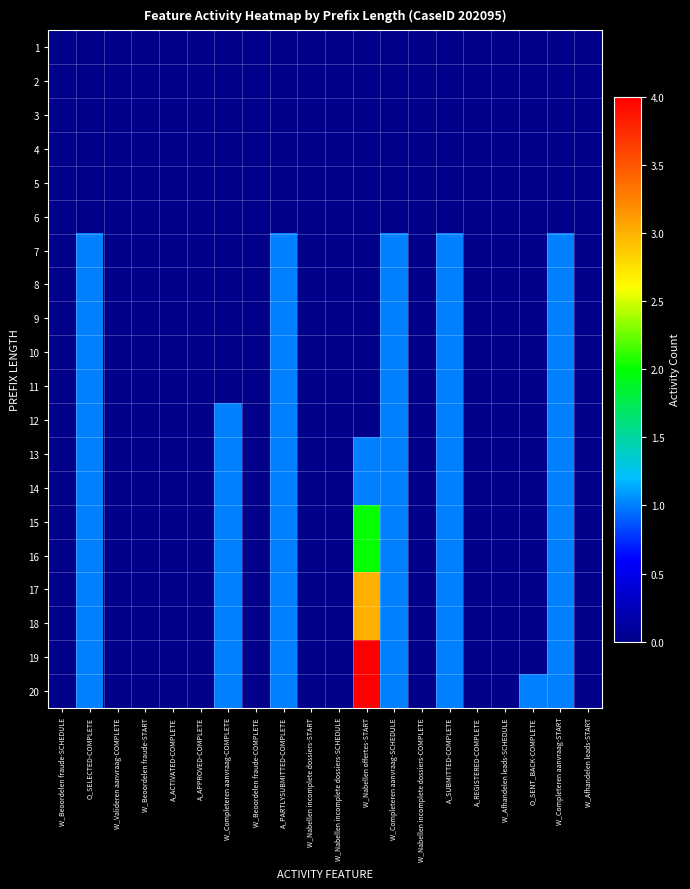

Reading left to right, what are all the values shown in this chart?

1: W_Beoordelen fraude-SCHEDULE=0	O_SELECTED-COMPLETE=0	W_Valideren aanvraag-COMPLETE=0	W_Beoordelen fraude-START=0	A_ACTIVATED-COMPLETE=0	A_APPROVED-COMPLETE=0	W_Completeren aanvraag-COMPLETE=0	W_Beoordelen fraude-COMPLETE=0	A_PARTLYSUBMITTED-COMPLETE=0	W_Nabellen incomplete dossiers-START=0	W_Nabellen incomplete dossiers-SCHEDULE=0	W_Nabellen offertes-START=0	W_Completeren aanvraag-SCHEDULE=0	W_Nabellen incomplete dossiers-COMPLETE=0	A_SUBMITTED-COMPLETE=0	A_REGISTERED-COMPLETE=0	W_Afhandelen leads-SCHEDULE=0	O_SENT_BACK-COMPLETE=0	W_Completeren aanvraag-START=0	W_Afhandelen leads-START=0
2: W_Beoordelen fraude-SCHEDULE=0	O_SELECTED-COMPLETE=0	W_Valideren aanvraag-COMPLETE=0	W_Beoordelen fraude-START=0	A_ACTIVATED-COMPLETE=0	A_APPROVED-COMPLETE=0	W_Completeren aanvraag-COMPLETE=0	W_Beoordelen fraude-COMPLETE=0	A_PARTLYSUBMITTED-COMPLETE=0	W_Nabellen incomplete dossiers-START=0	W_Nabellen incomplete dossiers-SCHEDULE=0	W_Nabellen offertes-START=0	W_Completeren aanvraag-SCHEDULE=0	W_Nabellen incomplete dossiers-COMPLETE=0	A_SUBMITTED-COMPLETE=0	A_REGISTERED-COMPLETE=0	W_Afhandelen leads-SCHEDULE=0	O_SENT_BACK-COMPLETE=0	W_Completeren aanvraag-START=0	W_Afhandelen leads-START=0
3: W_Beoordelen fraude-SCHEDULE=0	O_SELECTED-COMPLETE=0	W_Valideren aanvraag-COMPLETE=0	W_Beoordelen fraude-START=0	A_ACTIVATED-COMPLETE=0	A_APPROVED-COMPLETE=0	W_Completeren aanvraag-COMPLETE=0	W_Beoordelen fraude-COMPLETE=0	A_PARTLYSUBMITTED-COMPLETE=0	W_Nabellen incomplete dossiers-START=0	W_Nabellen incomplete dossiers-SCHEDULE=0	W_Nabellen offertes-START=0	W_Completeren aanvraag-SCHEDULE=0	W_Nabellen incomplete dossiers-COMPLETE=0	A_SUBMITTED-COMPLETE=0	A_REGISTERED-COMPLETE=0	W_Afhandelen leads-SCHEDULE=0	O_SENT_BACK-COMPLETE=0	W_Completeren aanvraag-START=0	W_Afhandelen leads-START=0
4: W_Beoordelen fraude-SCHEDULE=0	O_SELECTED-COMPLETE=0	W_Valideren aanvraag-COMPLETE=0	W_Beoordelen fraude-START=0	A_ACTIVATED-COMPLETE=0	A_APPROVED-COMPLETE=0	W_Completeren aanvraag-COMPLETE=0	W_Beoordelen fraude-COMPLETE=0	A_PARTLYSUBMITTED-COMPLETE=0	W_Nabellen incomplete dossiers-START=0	W_Nabellen incomplete dossiers-SCHEDULE=0	W_Nabellen offertes-START=0	W_Completeren aanvraag-SCHEDULE=0	W_Nabellen incomplete dossiers-COMPLETE=0	A_SUBMITTED-COMPLETE=0	A_REGISTERED-COMPLETE=0	W_Afhandelen leads-SCHEDULE=0	O_SENT_BACK-COMPLETE=0	W_Completeren aanvraag-START=0	W_Afhandelen leads-START=0
5: W_Beoordelen fraude-SCHEDULE=0	O_SELECTED-COMPLETE=0	W_Valideren aanvraag-COMPLETE=0	W_Beoordelen fraude-START=0	A_ACTIVATED-COMPLETE=0	A_APPROVED-COMPLETE=0	W_Completeren aanvraag-COMPLETE=0	W_Beoordelen fraude-COMPLETE=0	A_PARTLYSUBMITTED-COMPLETE=0	W_Nabellen incomplete dossiers-START=0	W_Nabellen incomplete dossiers-SCHEDULE=0	W_Nabellen offertes-START=0	W_Completeren aanvraag-SCHEDULE=0	W_Nabellen incomplete dossiers-COMPLETE=0	A_SUBMITTED-COMPLETE=0	A_REGISTERED-COMPLETE=0	W_Afhandelen leads-SCHEDULE=0	O_SENT_BACK-COMPLETE=0	W_Completeren aanvraag-START=0	W_Afhandelen leads-START=0
6: W_Beoordelen fraude-SCHEDULE=0	O_SELECTED-COMPLETE=0	W_Valideren aanvraag-COMPLETE=0	W_Beoordelen fraude-START=0	A_ACTIVATED-COMPLETE=0	A_APPROVED-COMPLETE=0	W_Completeren aanvraag-COMPLETE=0	W_Beoordelen fraude-COMPLETE=0	A_PARTLYSUBMITTED-COMPLETE=0	W_Nabellen incomplete dossiers-START=0	W_Nabellen incomplete dossiers-SCHEDULE=0	W_Nabellen offertes-START=0	W_Completeren aanvraag-SCHEDULE=0	W_Nabellen incomplete dossiers-COMPLETE=0	A_SUBMITTED-COMPLETE=0	A_REGISTERED-COMPLETE=0	W_Afhandelen leads-SCHEDULE=0	O_SENT_BACK-COMPLETE=0	W_Completeren aanvraag-START=0	W_Afhandelen leads-START=0
7: W_Beoordelen fraude-SCHEDULE=0	O_SELECTED-COMPLETE=1	W_Valideren aanvraag-COMPLETE=0	W_Beoordelen fraude-START=0	A_ACTIVATED-COMPLETE=0	A_APPROVED-COMPLETE=0	W_Completeren aanvraag-COMPLETE=0	W_Beoordelen fraude-COMPLETE=0	A_PARTLYSUBMITTED-COMPLETE=1	W_Nabellen incomplete dossiers-START=0	W_Nabellen incomplete dossiers-SCHEDULE=0	W_Nabellen offertes-START=0	W_Completeren aanvraag-SCHEDULE=1	W_Nabellen incomplete dossiers-COMPLETE=0	A_SUBMITTED-COMPLETE=1	A_REGISTERED-COMPLETE=0	W_Afhandelen leads-SCHEDULE=0	O_SENT_BACK-COMPLETE=0	W_Completeren aanvraag-START=1	W_Afhandelen leads-START=0
8: W_Beoordelen fraude-SCHEDULE=0	O_SELECTED-COMPLETE=1	W_Valideren aanvraag-COMPLETE=0	W_Beoordelen fraude-START=0	A_ACTIVATED-COMPLETE=0	A_APPROVED-COMPLETE=0	W_Completeren aanvraag-COMPLETE=0	W_Beoordelen fraude-COMPLETE=0	A_PARTLYSUBMITTED-COMPLETE=1	W_Nabellen incomplete dossiers-START=0	W_Nabellen incomplete dossiers-SCHEDULE=0	W_Nabellen offertes-START=0	W_Completeren aanvraag-SCHEDULE=1	W_Nabellen incomplete dossiers-COMPLETE=0	A_SUBMITTED-COMPLETE=1	A_REGISTERED-COMPLETE=0	W_Afhandelen leads-SCHEDULE=0	O_SENT_BACK-COMPLETE=0	W_Completeren aanvraag-START=1	W_Afhandelen leads-START=0
9: W_Beoordelen fraude-SCHEDULE=0	O_SELECTED-COMPLETE=1	W_Valideren aanvraag-COMPLETE=0	W_Beoordelen fraude-START=0	A_ACTIVATED-COMPLETE=0	A_APPROVED-COMPLETE=0	W_Completeren aanvraag-COMPLETE=0	W_Beoordelen fraude-COMPLETE=0	A_PARTLYSUBMITTED-COMPLETE=1	W_Nabellen incomplete dossiers-START=0	W_Nabellen incomplete dossiers-SCHEDULE=0	W_Nabellen offertes-START=0	W_Completeren aanvraag-SCHEDULE=1	W_Nabellen incomplete dossiers-COMPLETE=0	A_SUBMITTED-COMPLETE=1	A_REGISTERED-COMPLETE=0	W_Afhandelen leads-SCHEDULE=0	O_SENT_BACK-COMPLETE=0	W_Completeren aanvraag-START=1	W_Afhandelen leads-START=0
10: W_Beoordelen fraude-SCHEDULE=0	O_SELECTED-COMPLETE=1	W_Valideren aanvraag-COMPLETE=0	W_Beoordelen fraude-START=0	A_ACTIVATED-COMPLETE=0	A_APPROVED-COMPLETE=0	W_Completeren aanvraag-COMPLETE=0	W_Beoordelen fraude-COMPLETE=0	A_PARTLYSUBMITTED-COMPLETE=1	W_Nabellen incomplete dossiers-START=0	W_Nabellen incomplete dossiers-SCHEDULE=0	W_Nabellen offertes-START=0	W_Completeren aanvraag-SCHEDULE=1	W_Nabellen incomplete dossiers-COMPLETE=0	A_SUBMITTED-COMPLETE=1	A_REGISTERED-COMPLETE=0	W_Afhandelen leads-SCHEDULE=0	O_SENT_BACK-COMPLETE=0	W_Completeren aanvraag-START=1	W_Afhandelen leads-START=0
11: W_Beoordelen fraude-SCHEDULE=0	O_SELECTED-COMPLETE=1	W_Valideren aanvraag-COMPLETE=0	W_Beoordelen fraude-START=0	A_ACTIVATED-COMPLETE=0	A_APPROVED-COMPLETE=0	W_Completeren aanvraag-COMPLETE=0	W_Beoordelen fraude-COMPLETE=0	A_PARTLYSUBMITTED-COMPLETE=1	W_Nabellen incomplete dossiers-START=0	W_Nabellen incomplete dossiers-SCHEDULE=0	W_Nabellen offertes-START=0	W_Completeren aanvraag-SCHEDULE=1	W_Nabellen incomplete dossiers-COMPLETE=0	A_SUBMITTED-COMPLETE=1	A_REGISTERED-COMPLETE=0	W_Afhandelen leads-SCHEDULE=0	O_SENT_BACK-COMPLETE=0	W_Completeren aanvraag-START=1	W_Afhandelen leads-START=0
12: W_Beoordelen fraude-SCHEDULE=0	O_SELECTED-COMPLETE=1	W_Valideren aanvraag-COMPLETE=0	W_Beoordelen fraude-START=0	A_ACTIVATED-COMPLETE=0	A_APPROVED-COMPLETE=0	W_Completeren aanvraag-COMPLETE=1	W_Beoordelen fraude-COMPLETE=0	A_PARTLYSUBMITTED-COMPLETE=1	W_Nabellen incomplete dossiers-START=0	W_Nabellen incomplete dossiers-SCHEDULE=0	W_Nabellen offertes-START=0	W_Completeren aanvraag-SCHEDULE=1	W_Nabellen incomplete dossiers-COMPLETE=0	A_SUBMITTED-COMPLETE=1	A_REGISTERED-COMPLETE=0	W_Afhandelen leads-SCHEDULE=0	O_SENT_BACK-COMPLETE=0	W_Completeren aanvraag-START=1	W_Afhandelen leads-START=0
13: W_Beoordelen fraude-SCHEDULE=0	O_SELECTED-COMPLETE=1	W_Valideren aanvraag-COMPLETE=0	W_Beoordelen fraude-START=0	A_ACTIVATED-COMPLETE=0	A_APPROVED-COMPLETE=0	W_Completeren aanvraag-COMPLETE=1	W_Beoordelen fraude-COMPLETE=0	A_PARTLYSUBMITTED-COMPLETE=1	W_Nabellen incomplete dossiers-START=0	W_Nabellen incomplete dossiers-SCHEDULE=0	W_Nabellen offertes-START=1	W_Completeren aanvraag-SCHEDULE=1	W_Nabellen incomplete dossiers-COMPLETE=0	A_SUBMITTED-COMPLETE=1	A_REGISTERED-COMPLETE=0	W_Afhandelen leads-SCHEDULE=0	O_SENT_BACK-COMPLETE=0	W_Completeren aanvraag-START=1	W_Afhandelen leads-START=0
14: W_Beoordelen fraude-SCHEDULE=0	O_SELECTED-COMPLETE=1	W_Valideren aanvraag-COMPLETE=0	W_Beoordelen fraude-START=0	A_ACTIVATED-COMPLETE=0	A_APPROVED-COMPLETE=0	W_Completeren aanvraag-COMPLETE=1	W_Beoordelen fraude-COMPLETE=0	A_PARTLYSUBMITTED-COMPLETE=1	W_Nabellen incomplete dossiers-START=0	W_Nabellen incomplete dossiers-SCHEDULE=0	W_Nabellen offertes-START=1	W_Completeren aanvraag-SCHEDULE=1	W_Nabellen incomplete dossiers-COMPLETE=0	A_SUBMITTED-COMPLETE=1	A_REGISTERED-COMPLETE=0	W_Afhandelen leads-SCHEDULE=0	O_SENT_BACK-COMPLETE=0	W_Completeren aanvraag-START=1	W_Afhandelen leads-START=0
15: W_Beoordelen fraude-SCHEDULE=0	O_SELECTED-COMPLETE=1	W_Valideren aanvraag-COMPLETE=0	W_Beoordelen fraude-START=0	A_ACTIVATED-COMPLETE=0	A_APPROVED-COMPLETE=0	W_Completeren aanvraag-COMPLETE=1	W_Beoordelen fraude-COMPLETE=0	A_PARTLYSUBMITTED-COMPLETE=1	W_Nabellen incomplete dossiers-START=0	W_Nabellen incomplete dossiers-SCHEDULE=0	W_Nabellen offertes-START=2	W_Completeren aanvraag-SCHEDULE=1	W_Nabellen incomplete dossiers-COMPLETE=0	A_SUBMITTED-COMPLETE=1	A_REGISTERED-COMPLETE=0	W_Afhandelen leads-SCHEDULE=0	O_SENT_BACK-COMPLETE=0	W_Completeren aanvraag-START=1	W_Afhandelen leads-START=0
16: W_Beoordelen fraude-SCHEDULE=0	O_SELECTED-COMPLETE=1	W_Valideren aanvraag-COMPLETE=0	W_Beoordelen fraude-START=0	A_ACTIVATED-COMPLETE=0	A_APPROVED-COMPLETE=0	W_Completeren aanvraag-COMPLETE=1	W_Beoordelen fraude-COMPLETE=0	A_PARTLYSUBMITTED-COMPLETE=1	W_Nabellen incomplete dossiers-START=0	W_Nabellen incomplete dossiers-SCHEDULE=0	W_Nabellen offertes-START=2	W_Completeren aanvraag-SCHEDULE=1	W_Nabellen incomplete dossiers-COMPLETE=0	A_SUBMITTED-COMPLETE=1	A_REGISTERED-COMPLETE=0	W_Afhandelen leads-SCHEDULE=0	O_SENT_BACK-COMPLETE=0	W_Completeren aanvraag-START=1	W_Afhandelen leads-START=0
17: W_Beoordelen fraude-SCHEDULE=0	O_SELECTED-COMPLETE=1	W_Valideren aanvraag-COMPLETE=0	W_Beoordelen fraude-START=0	A_ACTIVATED-COMPLETE=0	A_APPROVED-COMPLETE=0	W_Completeren aanvraag-COMPLETE=1	W_Beoordelen fraude-COMPLETE=0	A_PARTLYSUBMITTED-COMPLETE=1	W_Nabellen incomplete dossiers-START=0	W_Nabellen incomplete dossiers-SCHEDULE=0	W_Nabellen offertes-START=3	W_Completeren aanvraag-SCHEDULE=1	W_Nabellen incomplete dossiers-COMPLETE=0	A_SUBMITTED-COMPLETE=1	A_REGISTERED-COMPLETE=0	W_Afhandelen leads-SCHEDULE=0	O_SENT_BACK-COMPLETE=0	W_Completeren aanvraag-START=1	W_Afhandelen leads-START=0
18: W_Beoordelen fraude-SCHEDULE=0	O_SELECTED-COMPLETE=1	W_Valideren aanvraag-COMPLETE=0	W_Beoordelen fraude-START=0	A_ACTIVATED-COMPLETE=0	A_APPROVED-COMPLETE=0	W_Completeren aanvraag-COMPLETE=1	W_Beoordelen fraude-COMPLETE=0	A_PARTLYSUBMITTED-COMPLETE=1	W_Nabellen incomplete dossiers-START=0	W_Nabellen incomplete dossiers-SCHEDULE=0	W_Nabellen offertes-START=3	W_Completeren aanvraag-SCHEDULE=1	W_Nabellen incomplete dossiers-COMPLETE=0	A_SUBMITTED-COMPLETE=1	A_REGISTERED-COMPLETE=0	W_Afhandelen leads-SCHEDULE=0	O_SENT_BACK-COMPLETE=0	W_Completeren aanvraag-START=1	W_Afhandelen leads-START=0
19: W_Beoordelen fraude-SCHEDULE=0	O_SELECTED-COMPLETE=1	W_Valideren aanvraag-COMPLETE=0	W_Beoordelen fraude-START=0	A_ACTIVATED-COMPLETE=0	A_APPROVED-COMPLETE=0	W_Completeren aanvraag-COMPLETE=1	W_Beoordelen fraude-COMPLETE=0	A_PARTLYSUBMITTED-COMPLETE=1	W_Nabellen incomplete dossiers-START=0	W_Nabellen incomplete dossiers-SCHEDULE=0	W_Nabellen offertes-START=4	W_Completeren aanvraag-SCHEDULE=1	W_Nabellen incomplete dossiers-COMPLETE=0	A_SUBMITTED-COMPLETE=1	A_REGISTERED-COMPLETE=0	W_Afhandelen leads-SCHEDULE=0	O_SENT_BACK-COMPLETE=0	W_Completeren aanvraag-START=1	W_Afhandelen leads-START=0
20: W_Beoordelen fraude-SCHEDULE=0	O_SELECTED-COMPLETE=1	W_Valideren aanvraag-COMPLETE=0	W_Beoordelen fraude-START=0	A_ACTIVATED-COMPLETE=0	A_APPROVED-COMPLETE=0	W_Completeren aanvraag-COMPLETE=1	W_Beoordelen fraude-COMPLETE=0	A_PARTLYSUBMITTED-COMPLETE=1	W_Nabellen incomplete dossiers-START=0	W_Nabellen incomplete dossiers-SCHEDULE=0	W_Nabellen offertes-START=4	W_Completeren aanvraag-SCHEDULE=1	W_Nabellen incomplete dossiers-COMPLETE=0	A_SUBMITTED-COMPLETE=1	A_REGISTERED-COMPLETE=0	W_Afhandelen leads-SCHEDULE=0	O_SENT_BACK-COMPLETE=1	W_Completeren aanvraag-START=1	W_Afhandelen leads-START=0